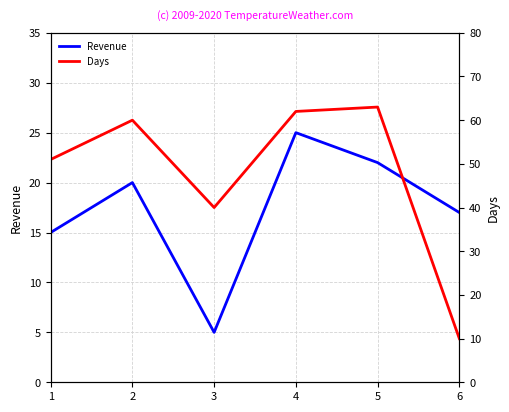

List the series in order of their peak value, lowest first.

Revenue, Days